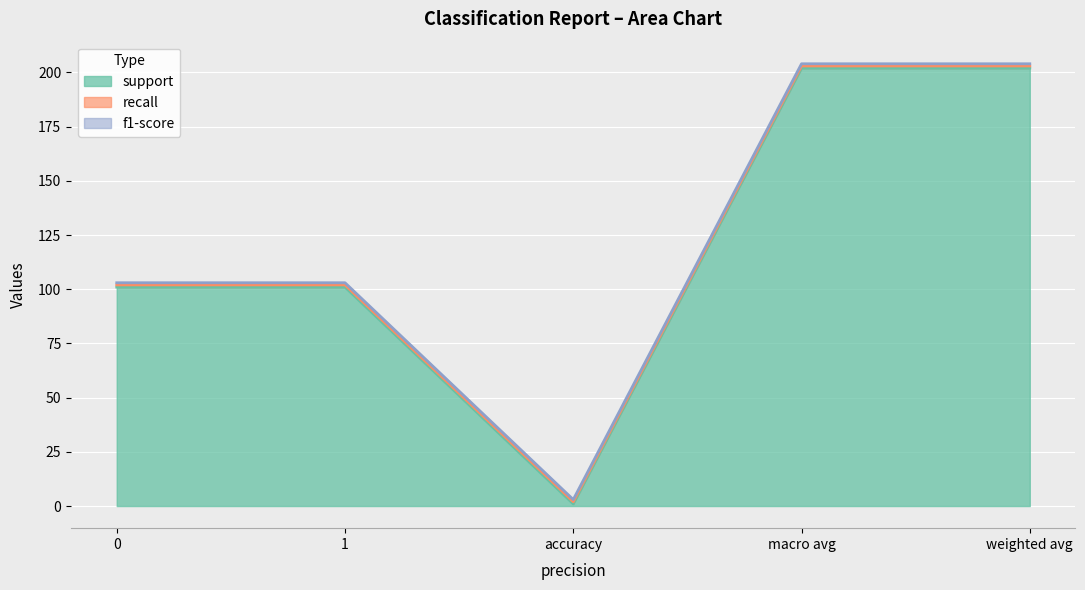

What is the maximum value shown in the chart?

202